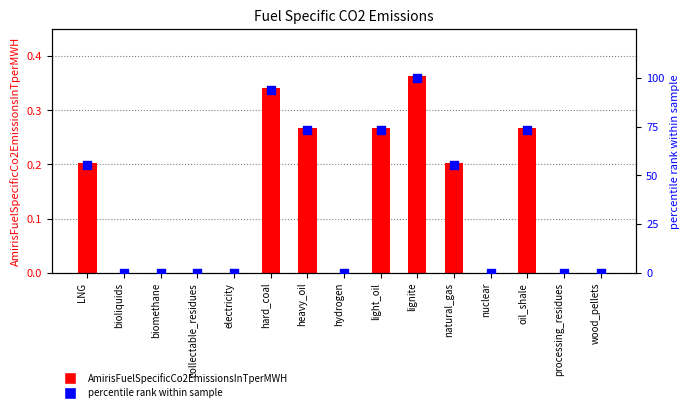

At which category is the sum across all series the highest?

lignite